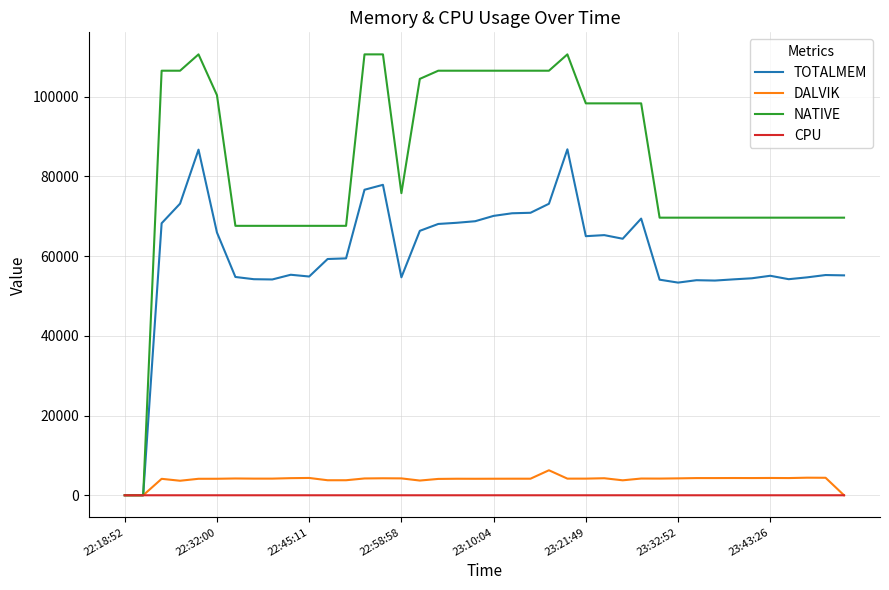

Which series has the widest spread of values?

NATIVE